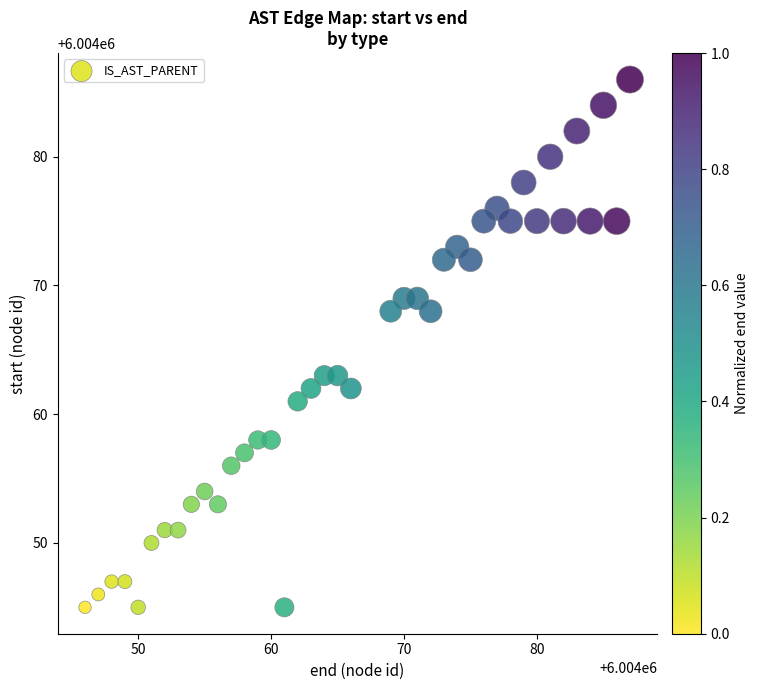

What is the range of Y values (max minus min)?

41